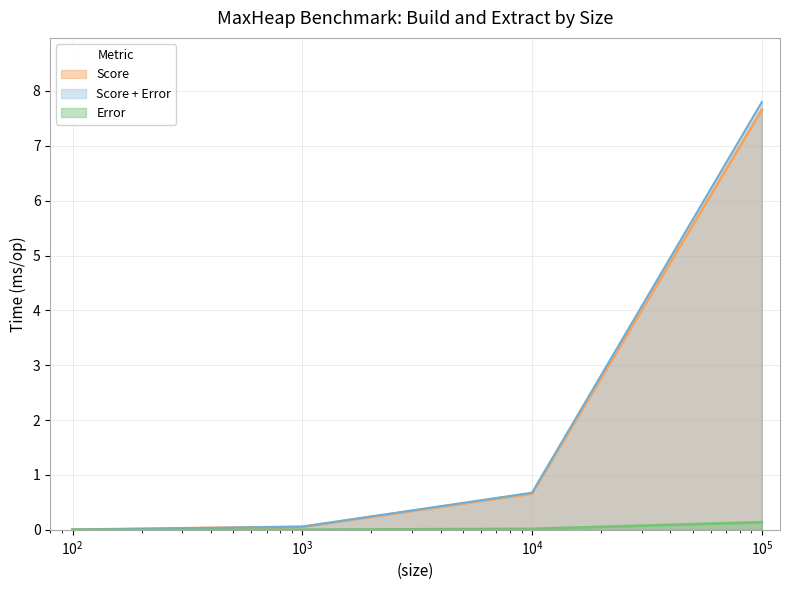

Does the chart have visible grid lines?

Yes